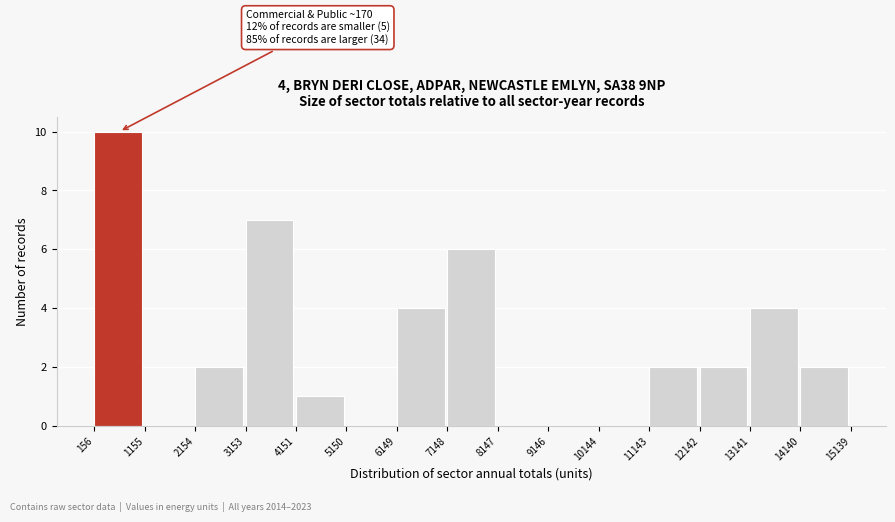

Over which range of the x-axis is the bar tallest?

156 to 1155